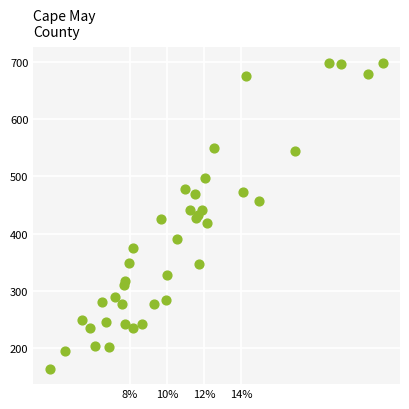

What is the range of X values (max minus min)?

180.1